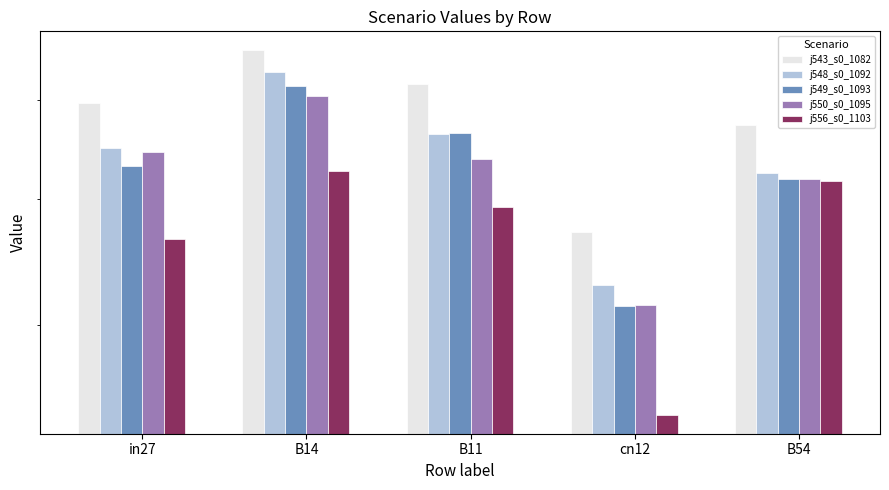

Which label corresponds to the largest value in the chart?

B14